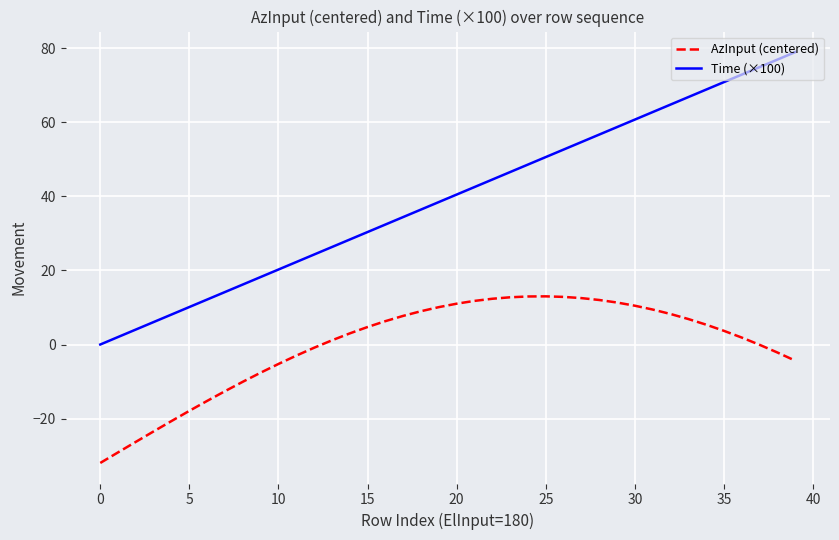

Which series has the largest total across all categories?

Time (×100)